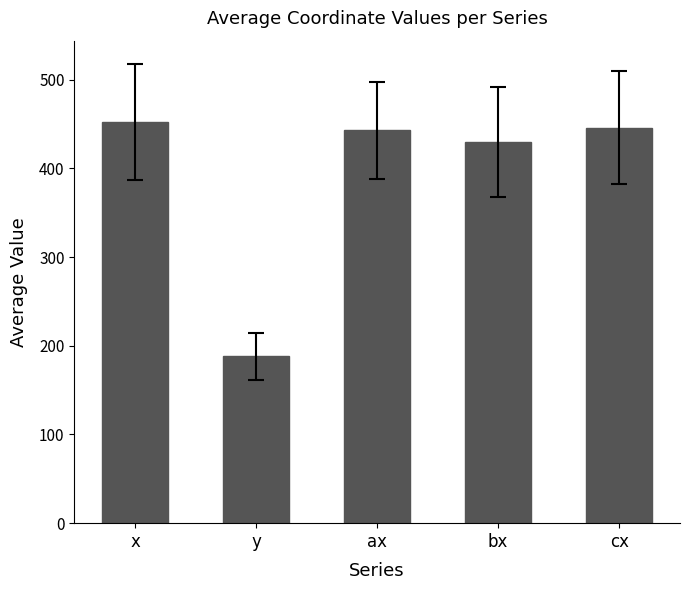

What position from the right is bx?

2